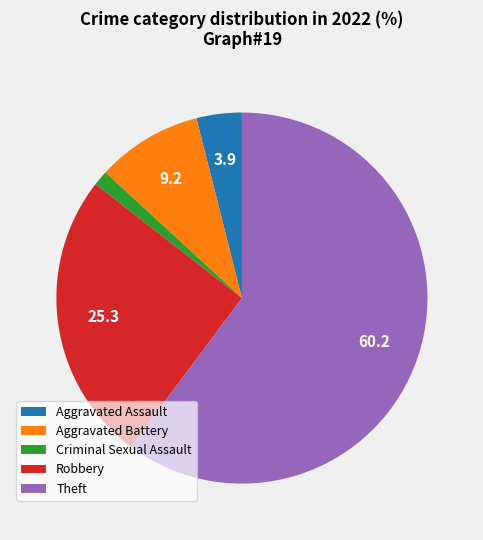

Is the sum of Theft and Aggravated Assault greater than half?

Yes